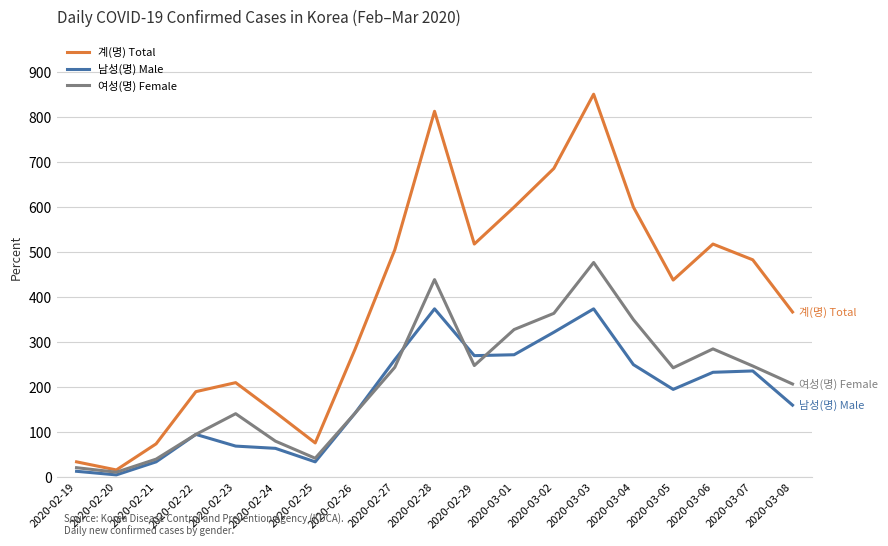

What is the smallest value displayed?

5